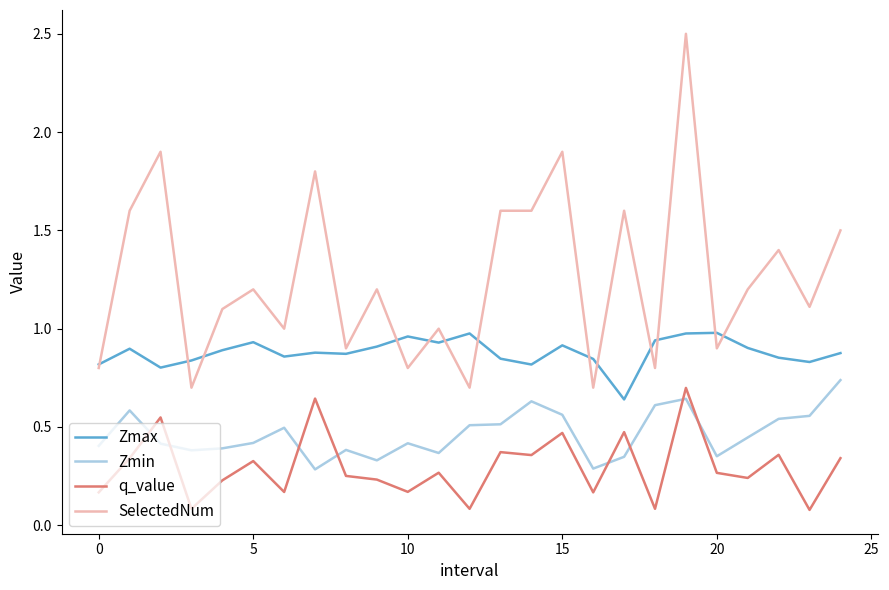

What is the maximum value shown in the chart?

2.5